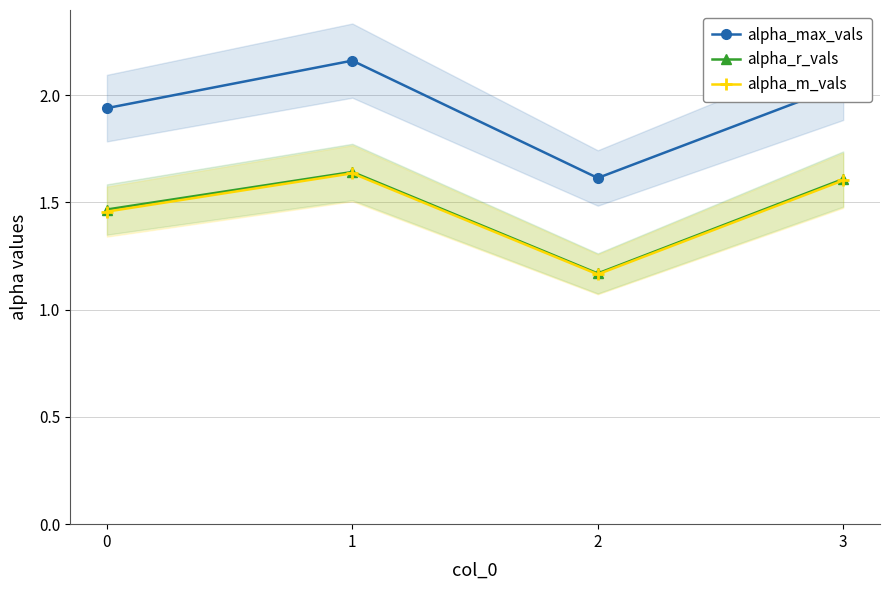

List the series in order of their peak value, highest first.

alpha_max_vals, alpha_r_vals, alpha_m_vals